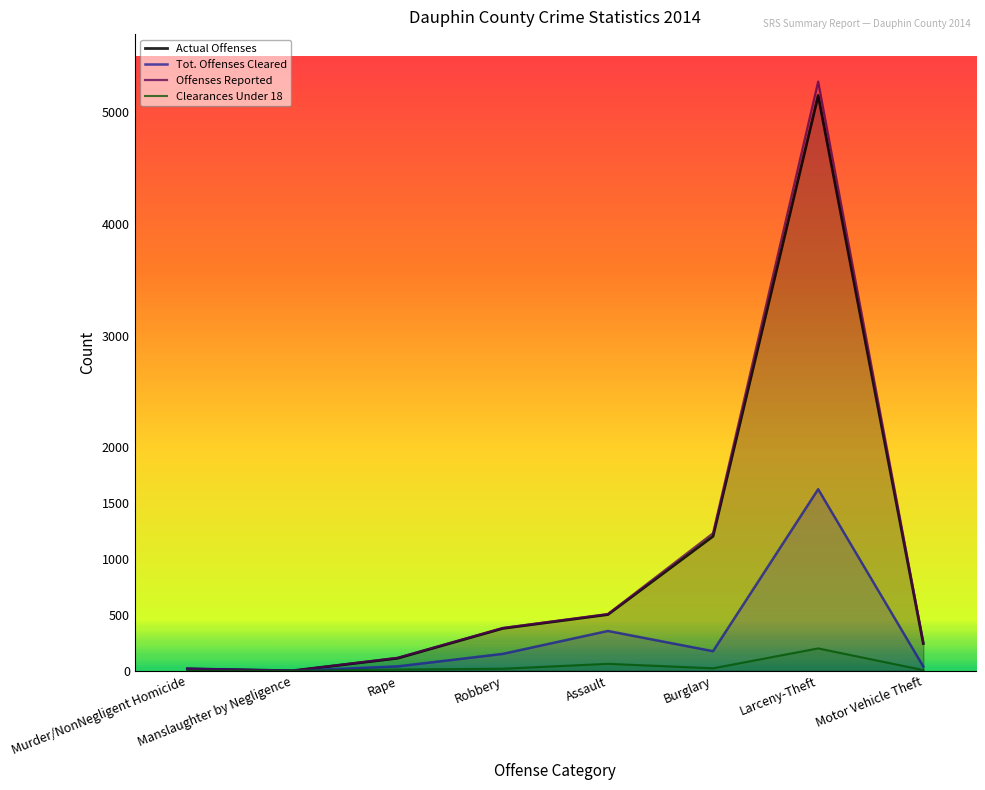

What is the label of the 1st point from the left?

Murder/NonNegligent Homicide